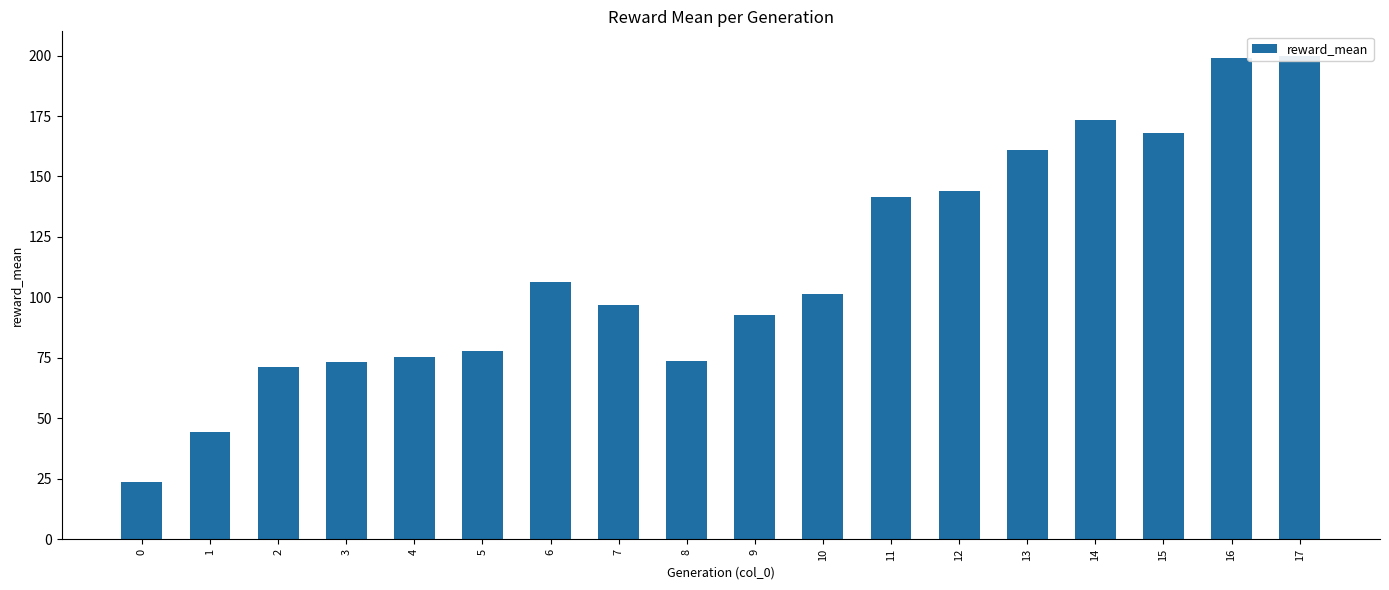

What is the difference between the maximum and minimum values?

176.2